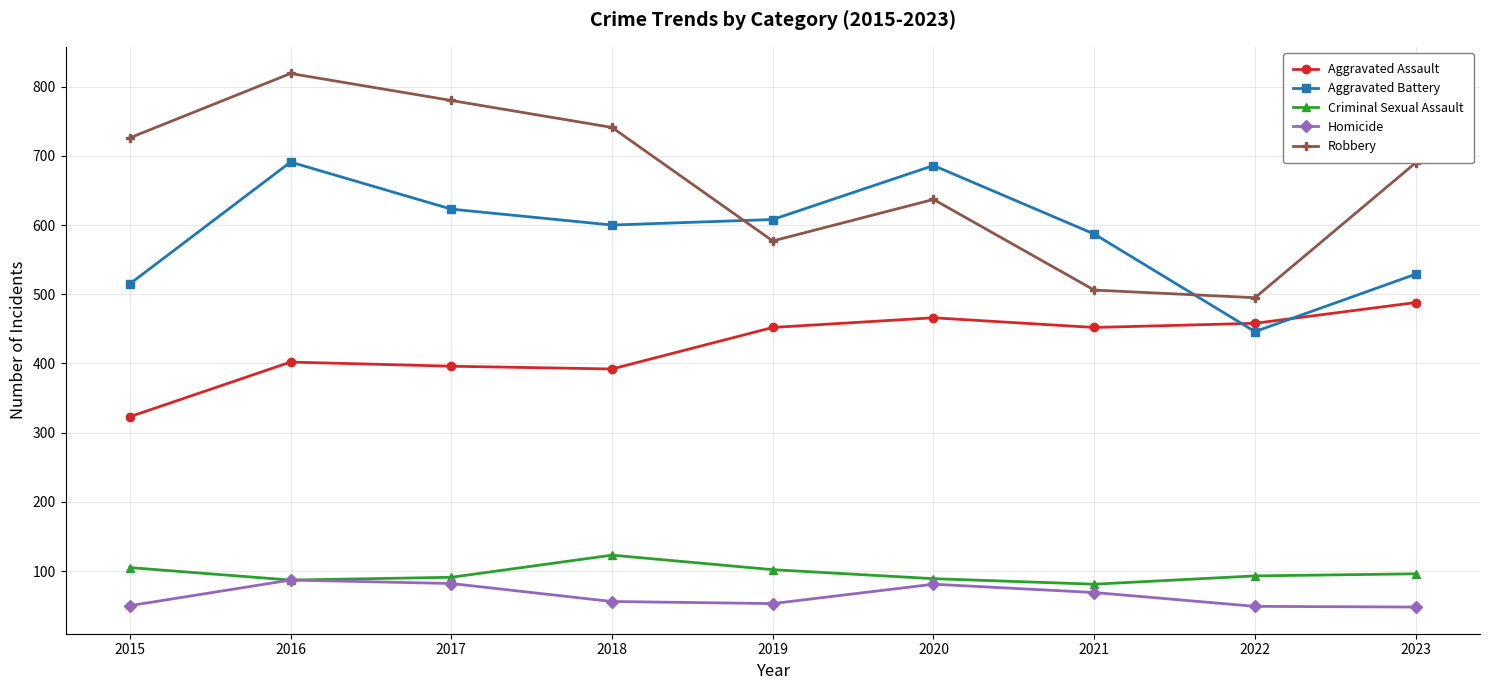

What are all the series names shown in the legend?

Aggravated Assault, Aggravated Battery, Criminal Sexual Assault, Homicide, Robbery